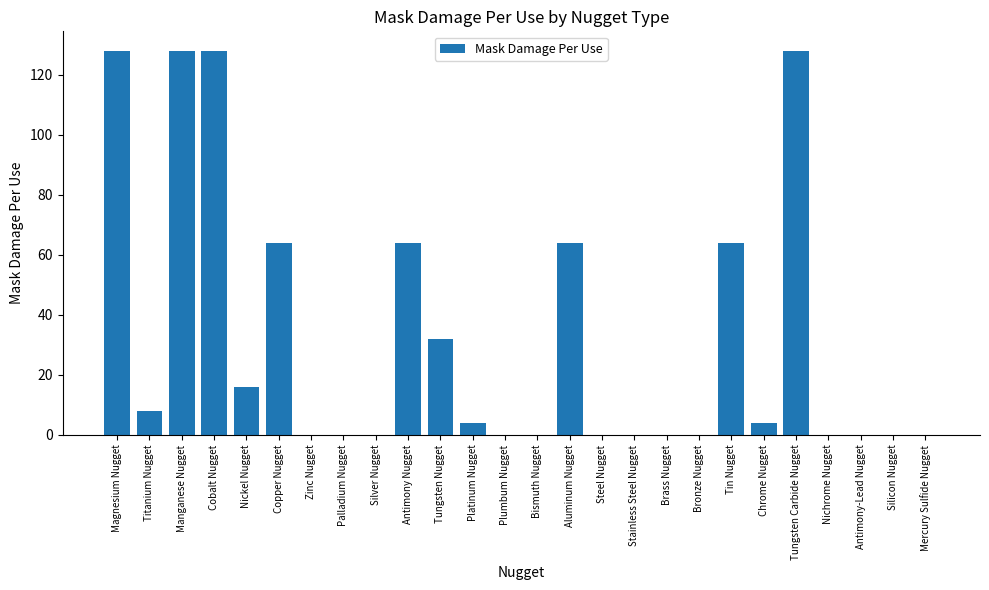

What is the sum of the values at Copper Nugget and Tungsten Nugget?

96